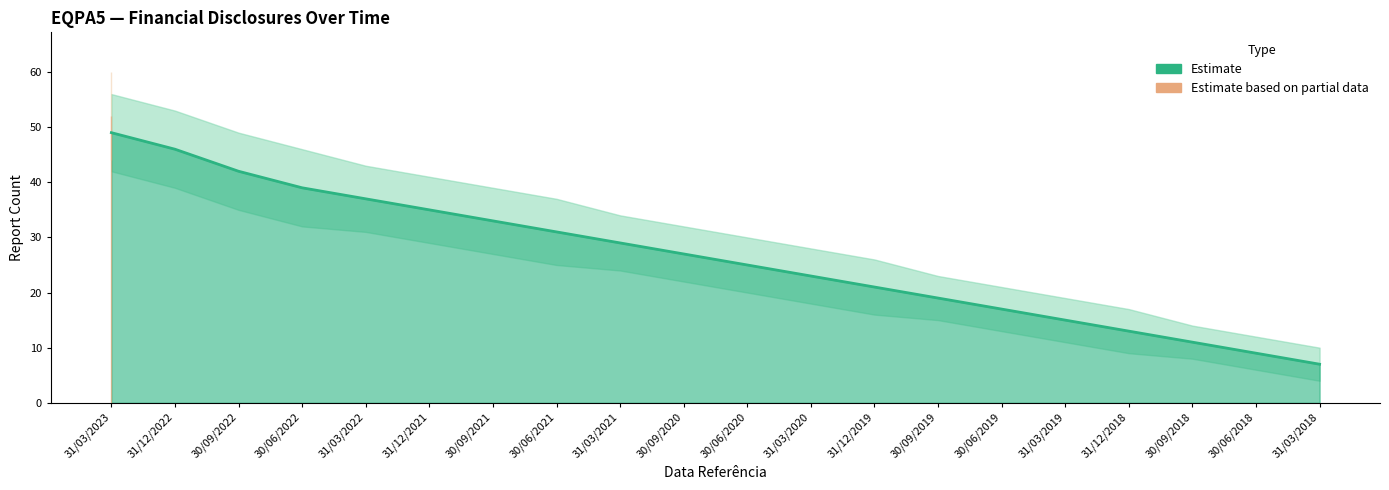

At which label does Partial_lower reach its minimum?

31/12/2022